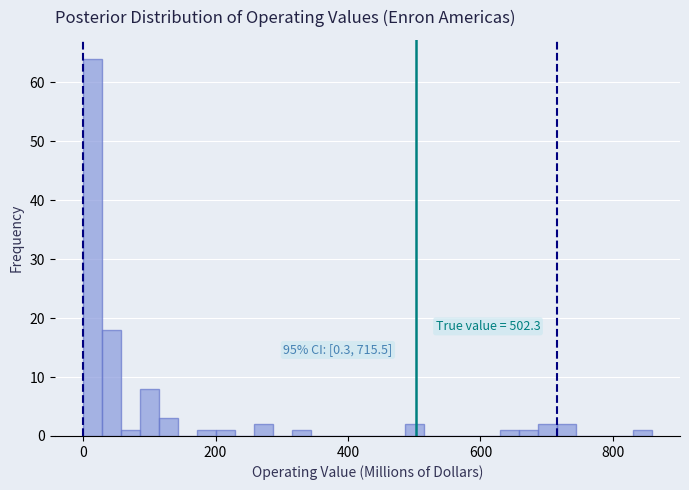

Around what value on the x-axis is the tallest bar? Give the approximate position of its centre, as read against the axis.

20